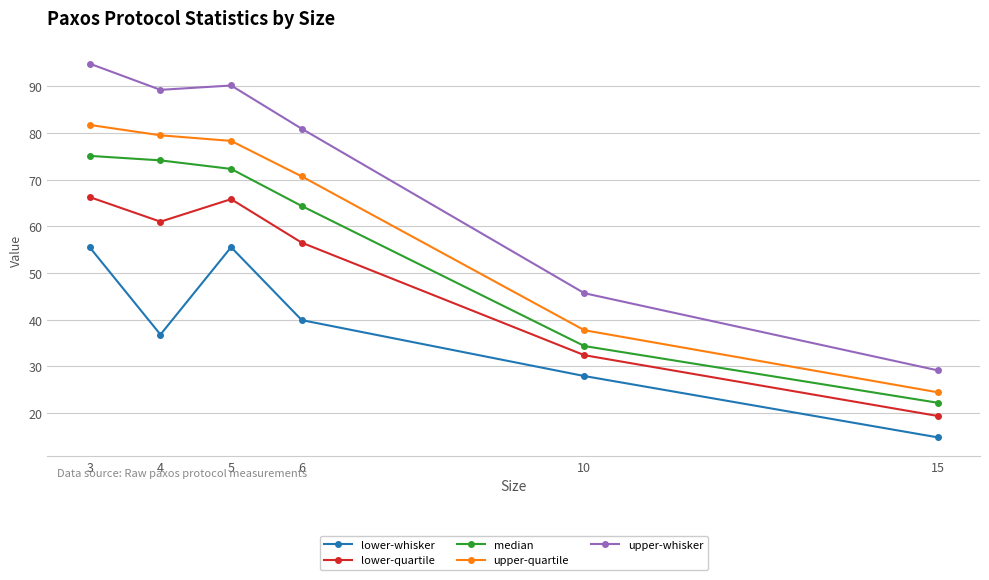

What is the spread (max minus min) of values at 15?

14.4